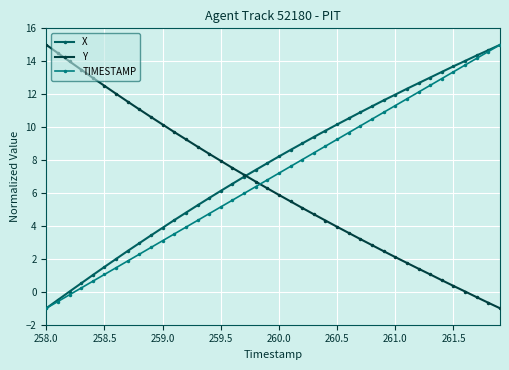

Which series ends up on top after the final intersection of Y and TIMESTAMP?

TIMESTAMP